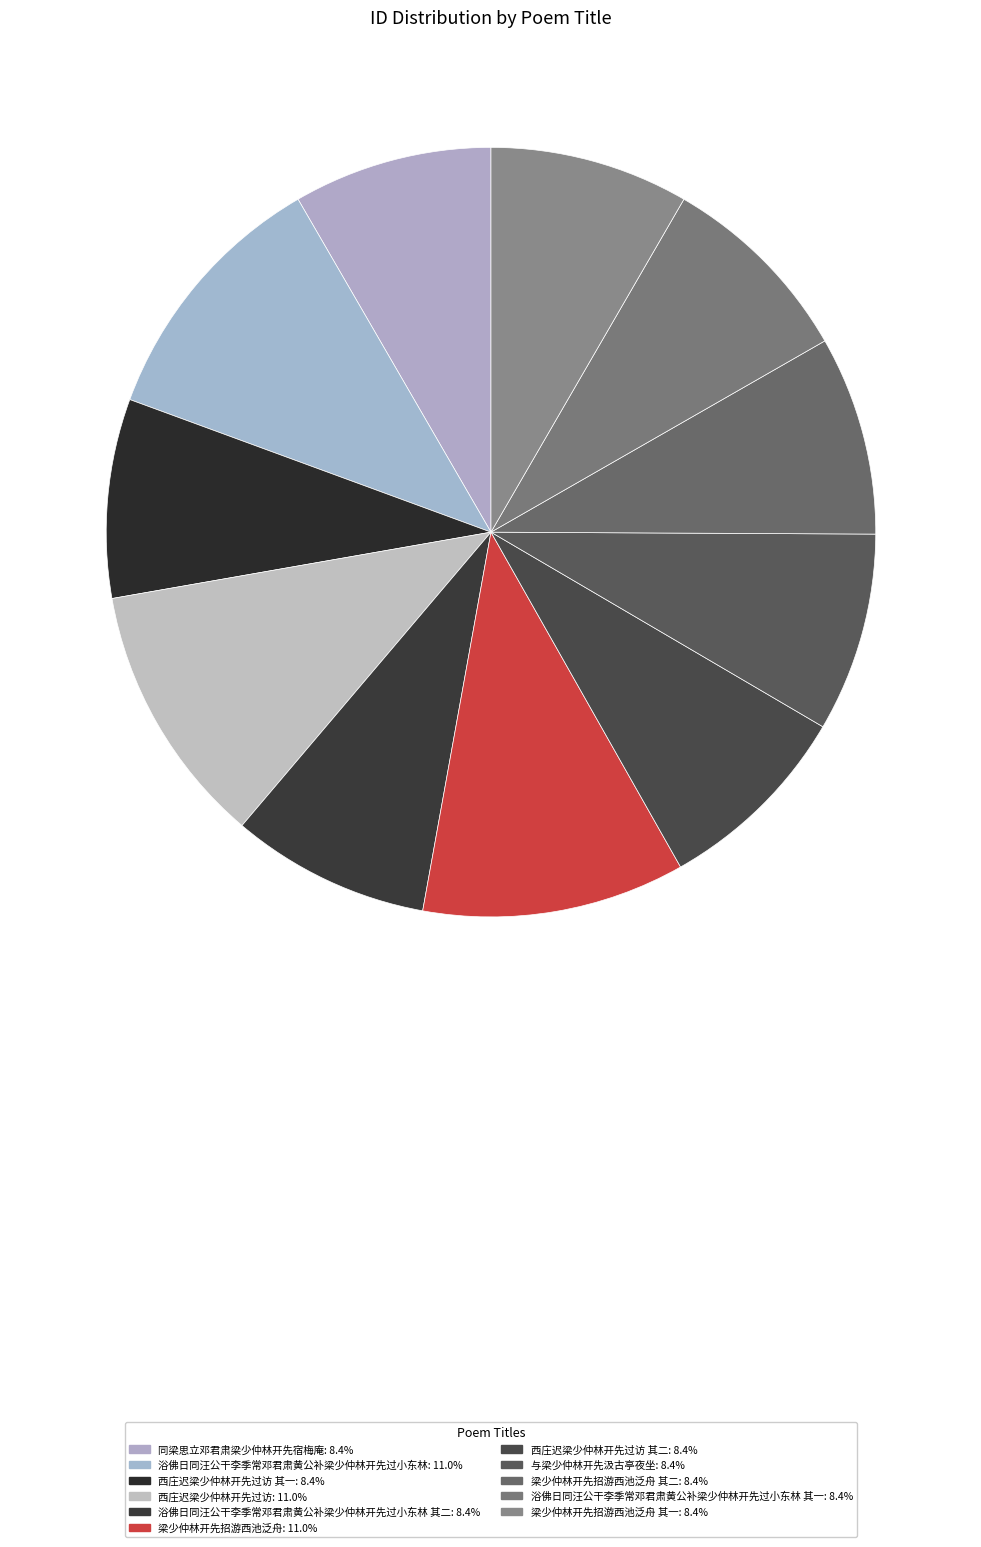

Count the number of slices in the pie.

11